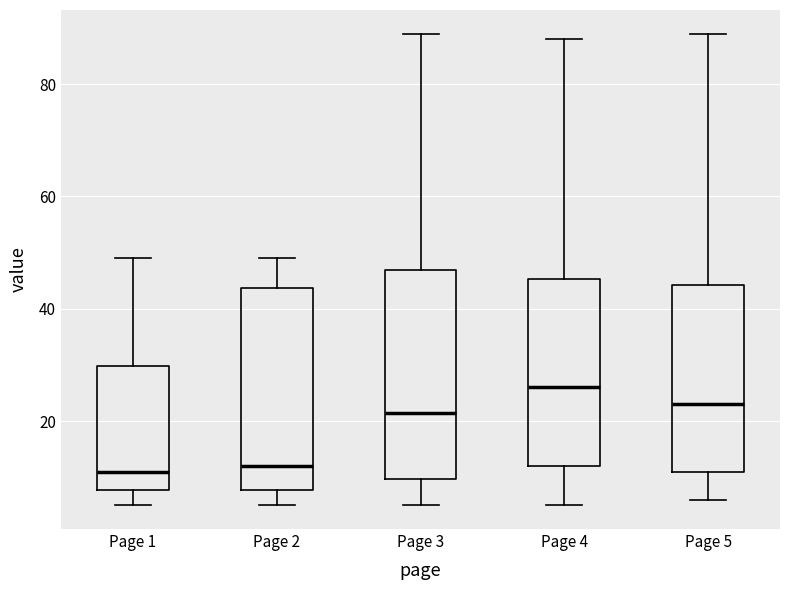

Reading left to right, transcribe this box plot: for each box, give where its median line is, the range the box spans, and where its two whiskers end, as read against the y-axis. The values are not printed on the chart, so give them approximately, as read against the axis.

Page 1: median 12, box 8 to 30, whiskers 6 to 50
Page 2: median 12, box 8 to 44, whiskers 6 to 50
Page 3: median 22, box 10 to 48, whiskers 6 to 90
Page 4: median 26, box 12 to 46, whiskers 6 to 88
Page 5: median 24, box 12 to 44, whiskers 6 to 90